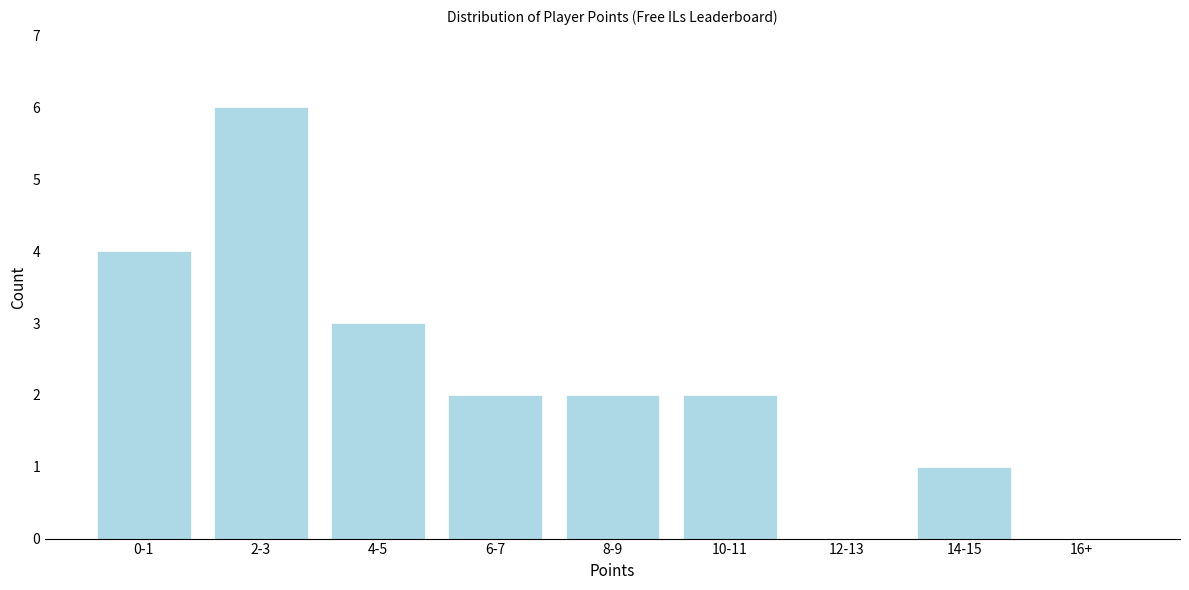

Reading right to left, extract all data points from this chart.

16+=0	14-15=1	12-13=0	10-11=2	8-9=2	6-7=2	4-5=3	2-3=6	0-1=4